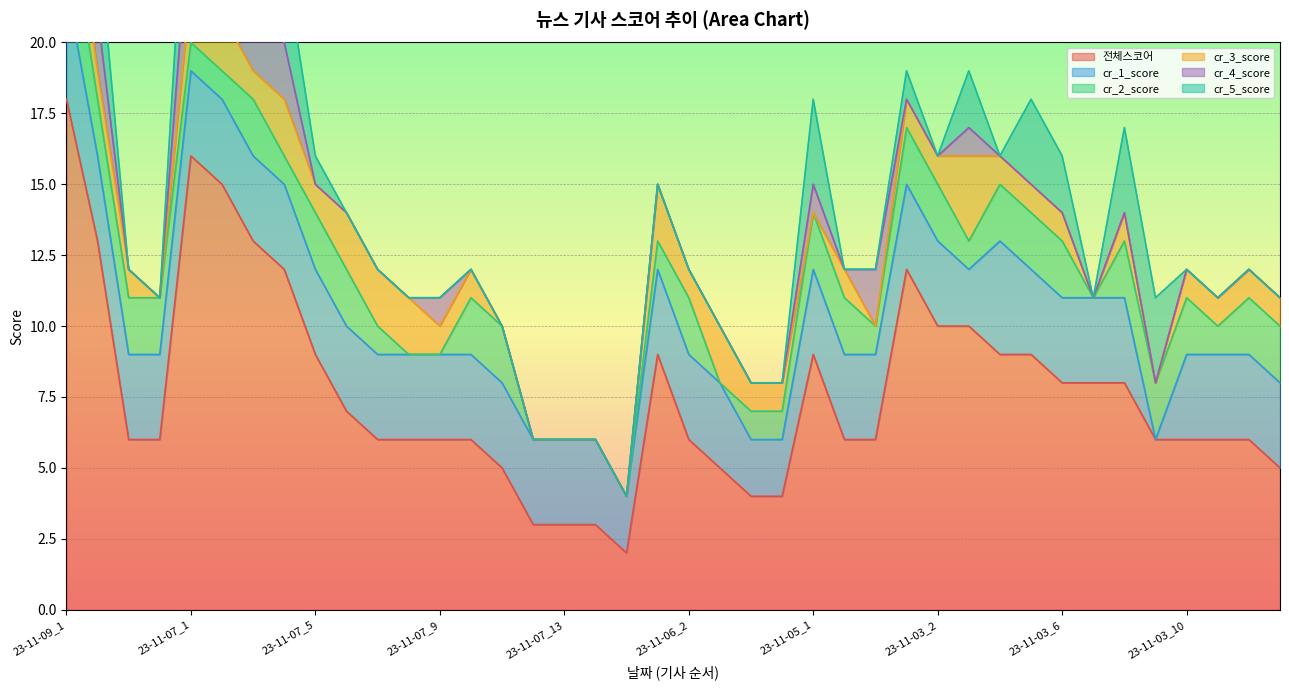

Is it true that cr_4_score equals -2 at 23-11-07_13?

False